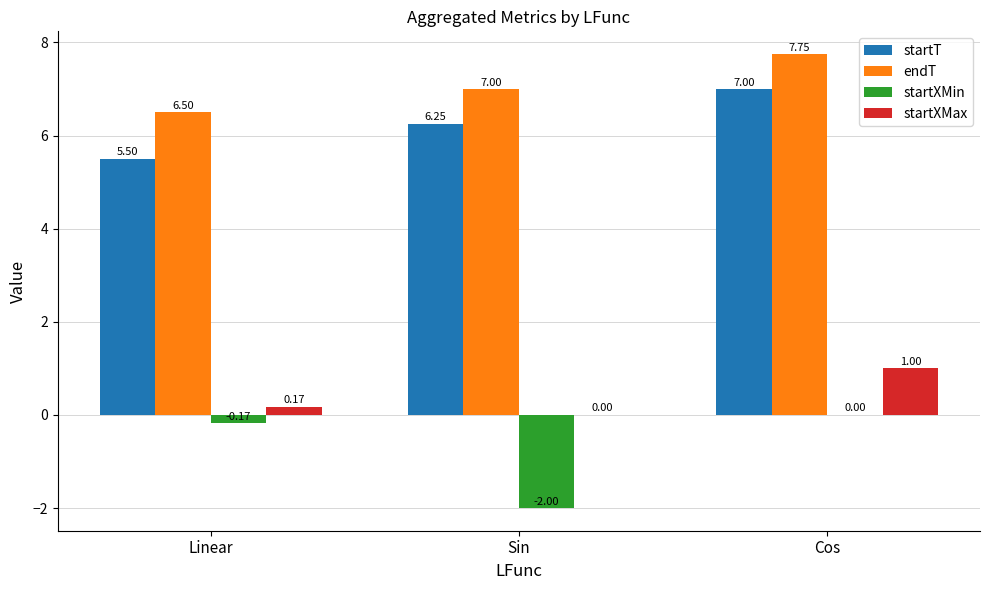

Where is endT nearest to the value 7?

Sin